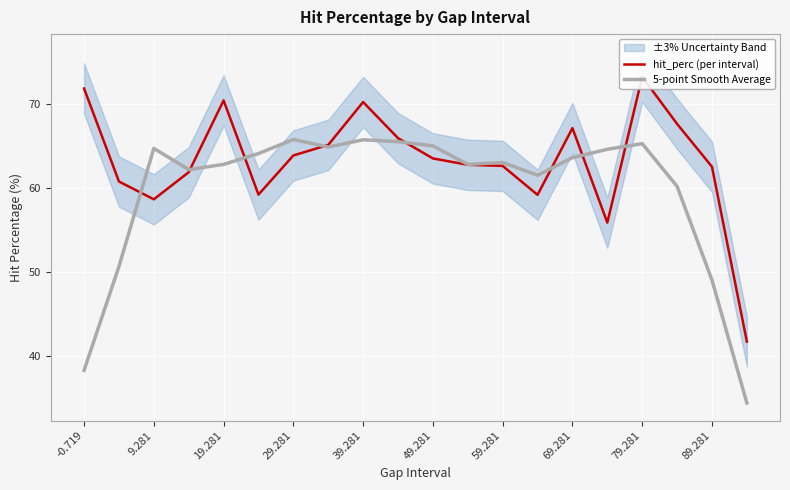

What is the average value of the 5-point Smooth Average series?

59.7